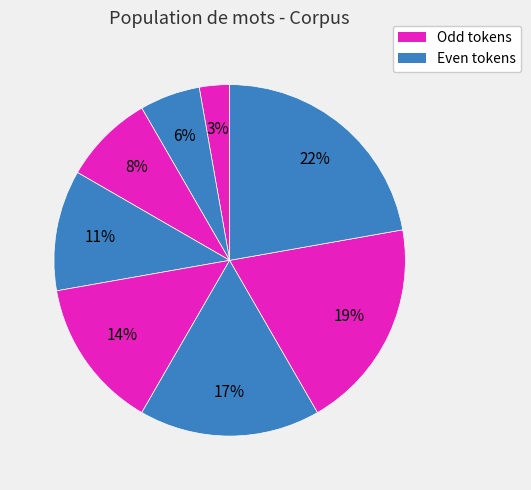

How many segments does this pie chart have?

8